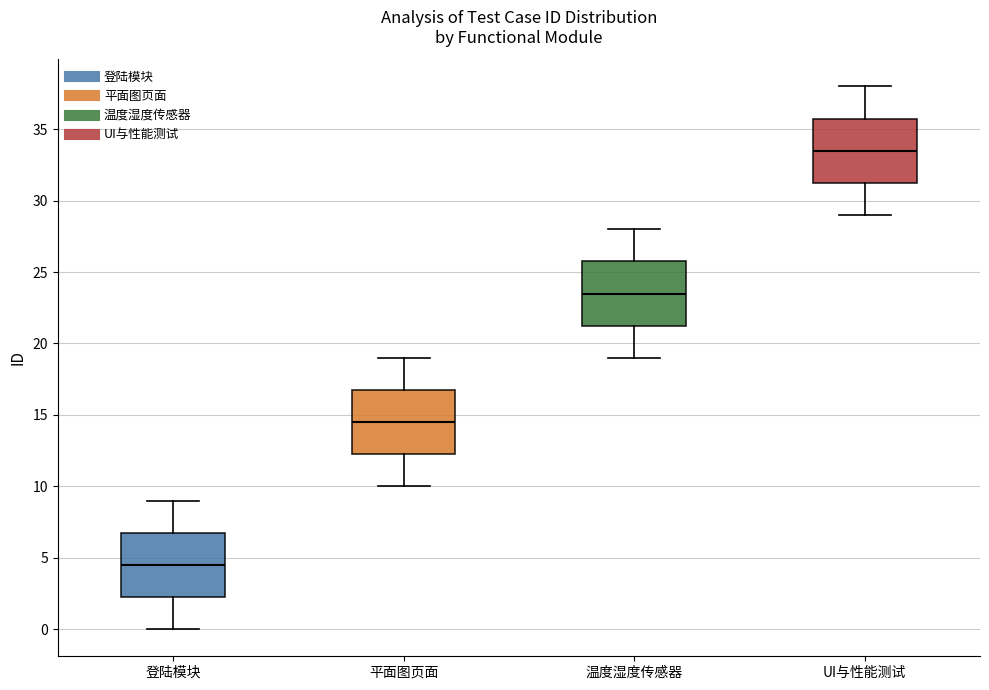

Where is the upper edge of the box for 平面图页面 on the y-axis? The values are not printed on the chart, so give them approximately, as read against the axis.

17.0